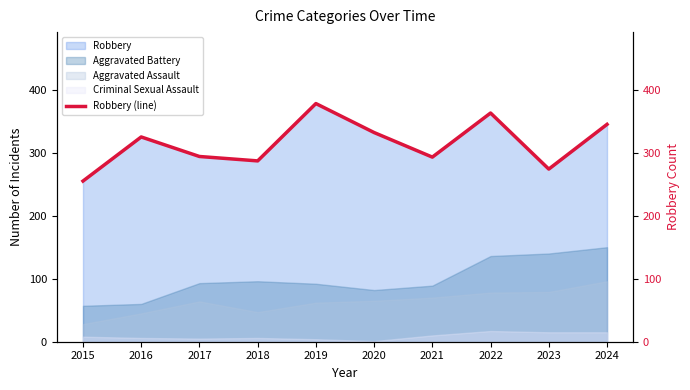

Does the chart have visible grid lines?

No